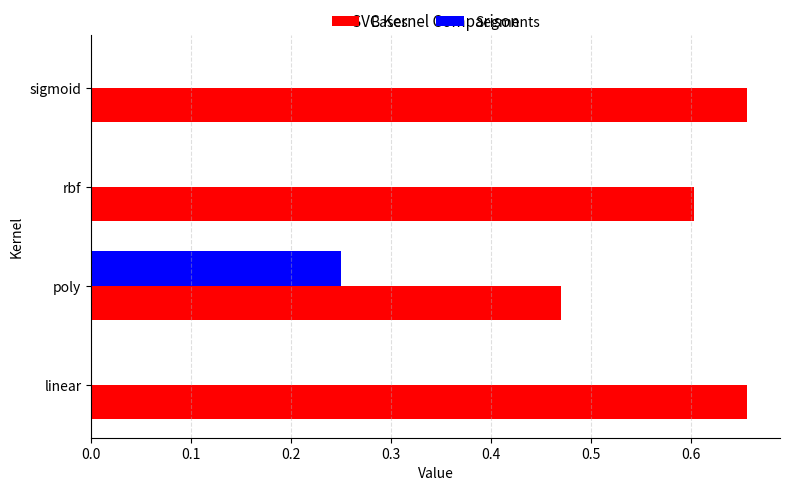

True or false: Bases has a value of 1.1 at sigmoid.

False